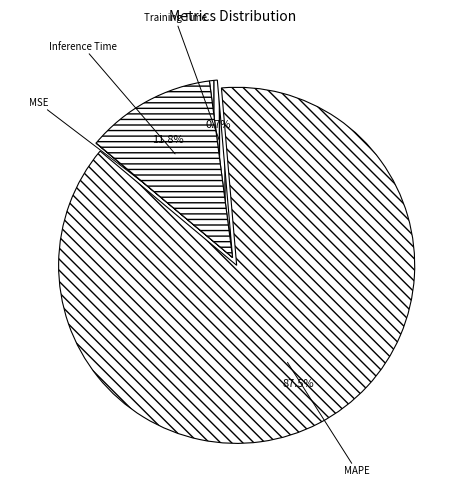

Between Training Time and Inference Time, which is larger?

Inference Time